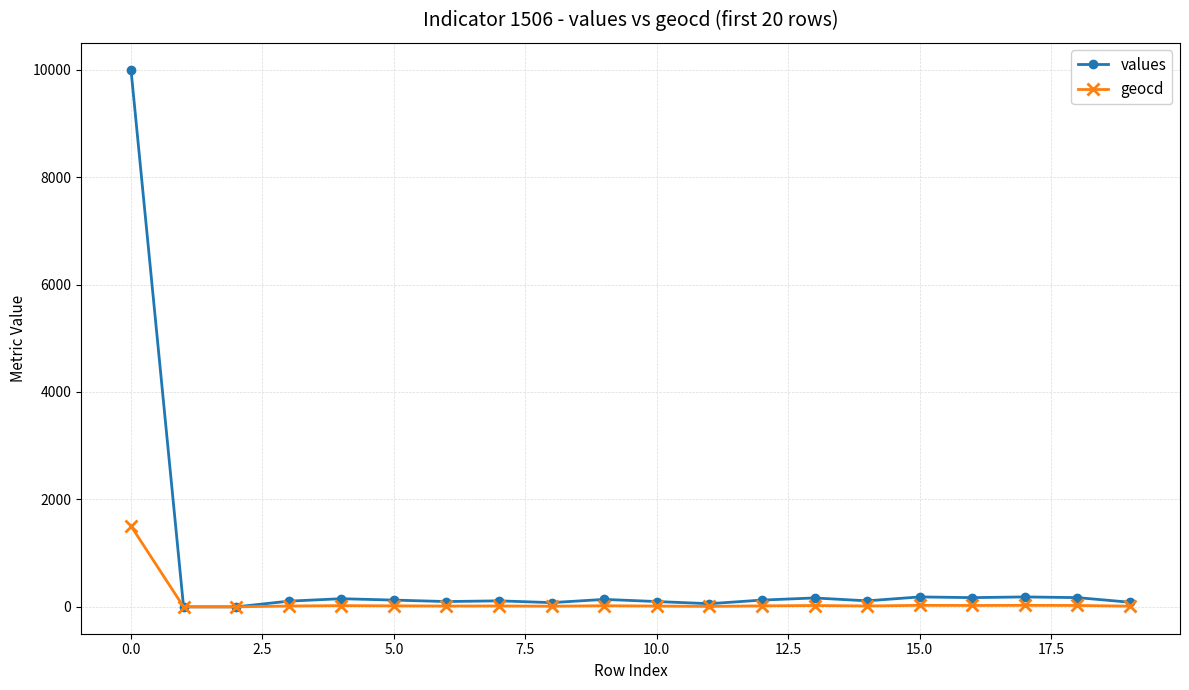

Which series has the widest spread of values?

values